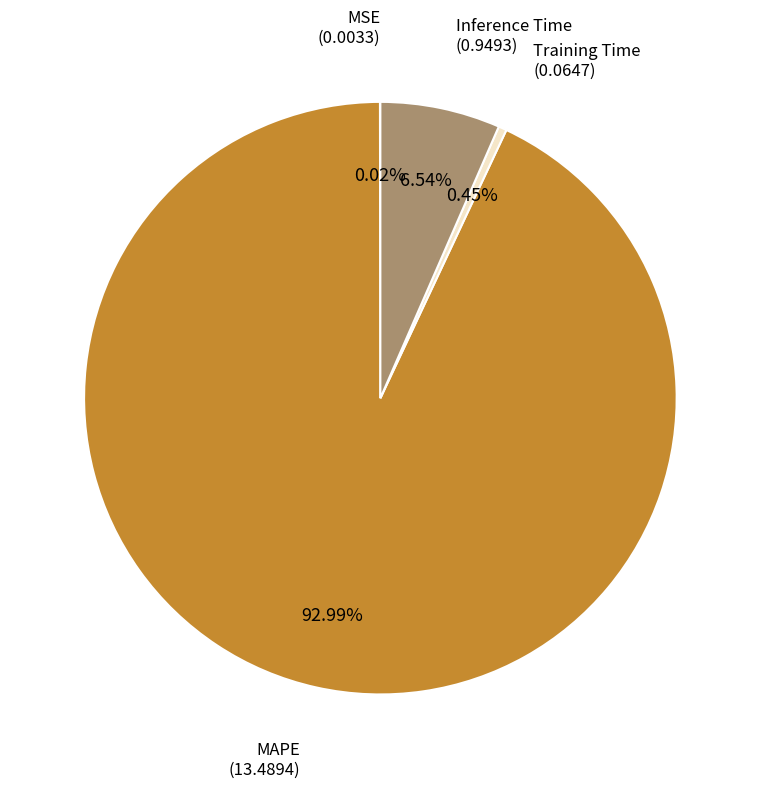

Combined, do Inference Time and Training Time account for over 50%?

No